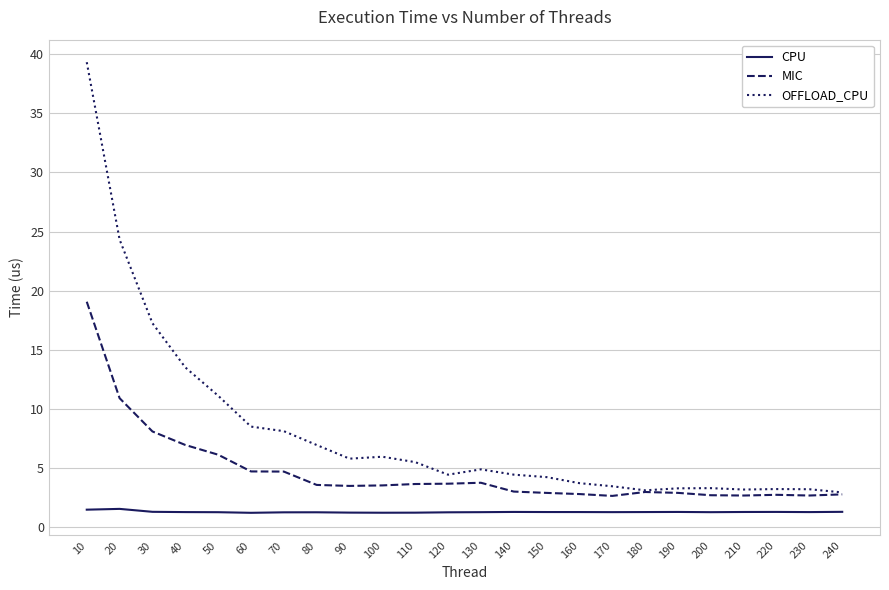

At which category is the sum across all series the highest?

10